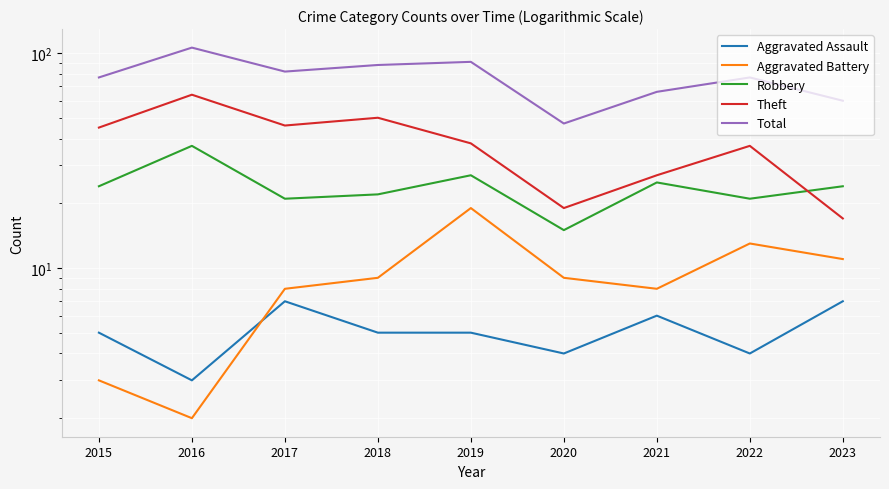

Where is Theft nearest to the value 40?

2019